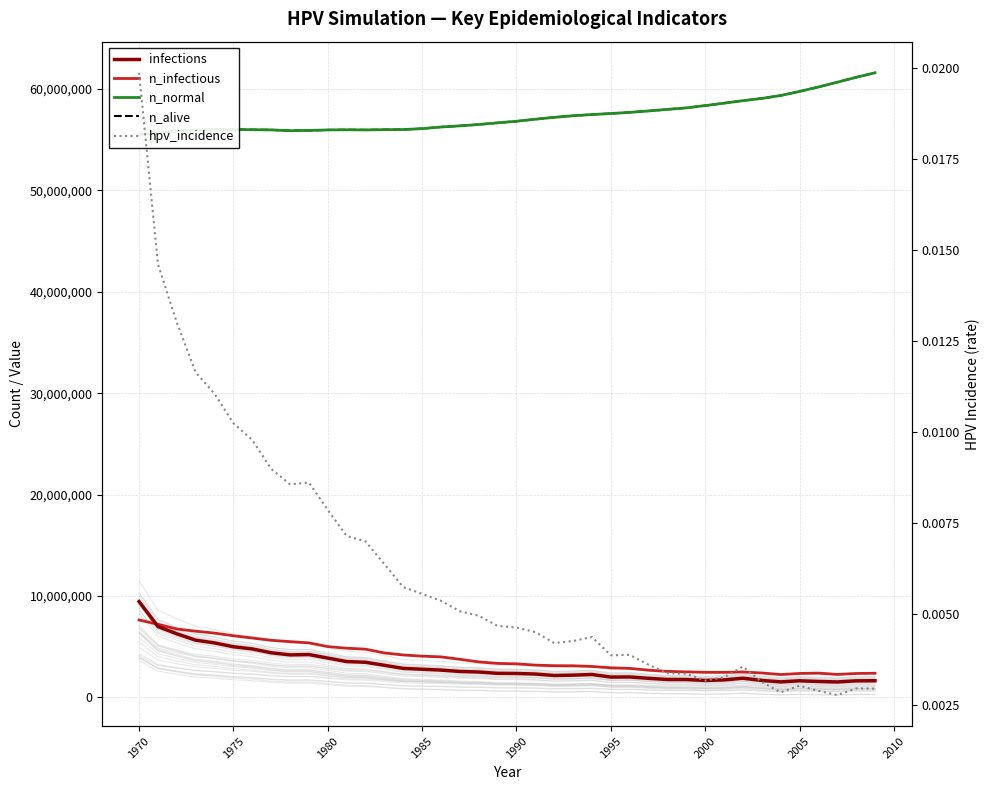

How many values in the n_infectious series exceed 3360361?

19